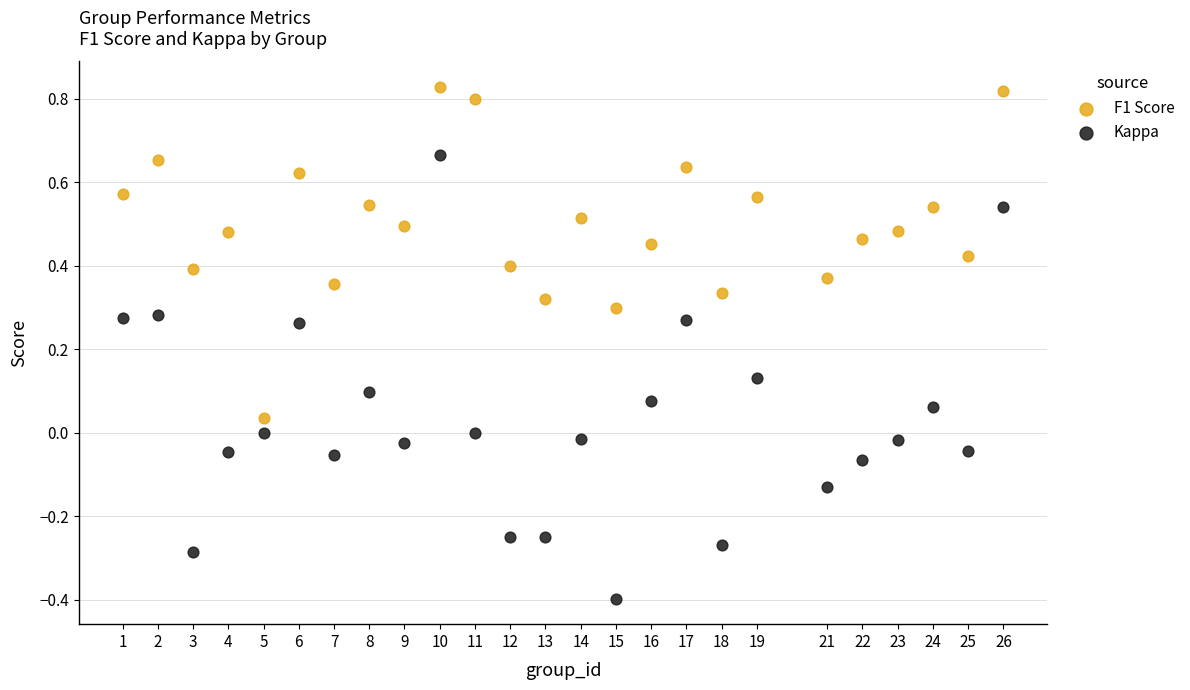

Which series reaches the maximum Y coordinate?

F1 Score